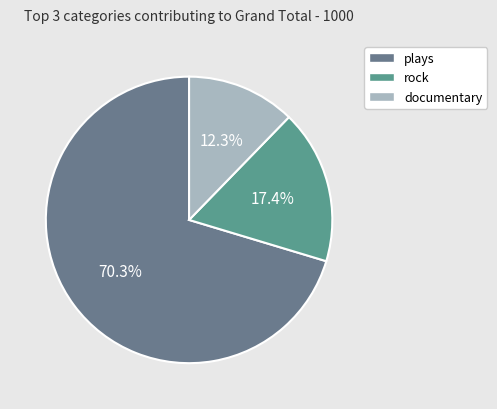

Which category has the smallest portion of the pie?

documentary